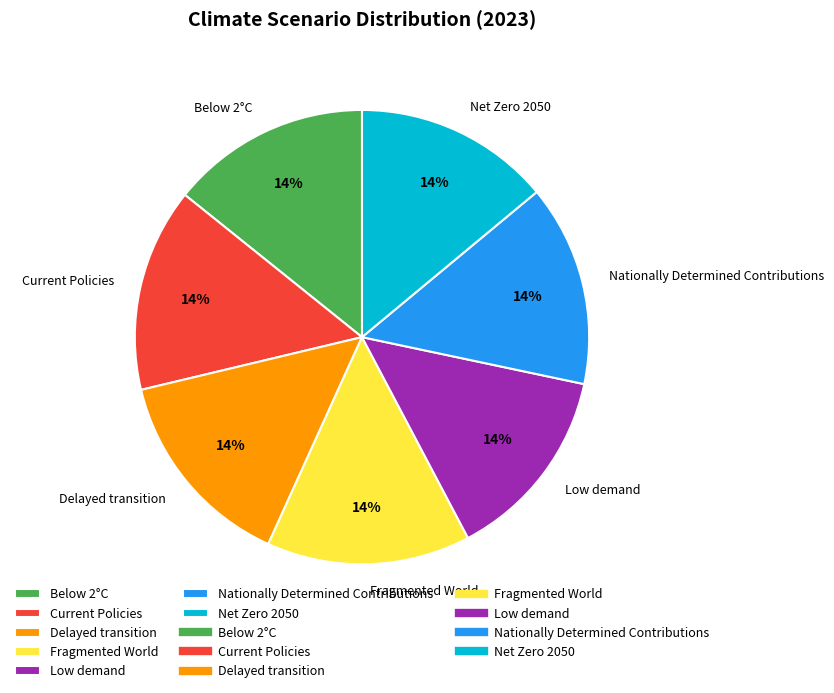

Is it true that Delayed transition is 14% of the pie?

True